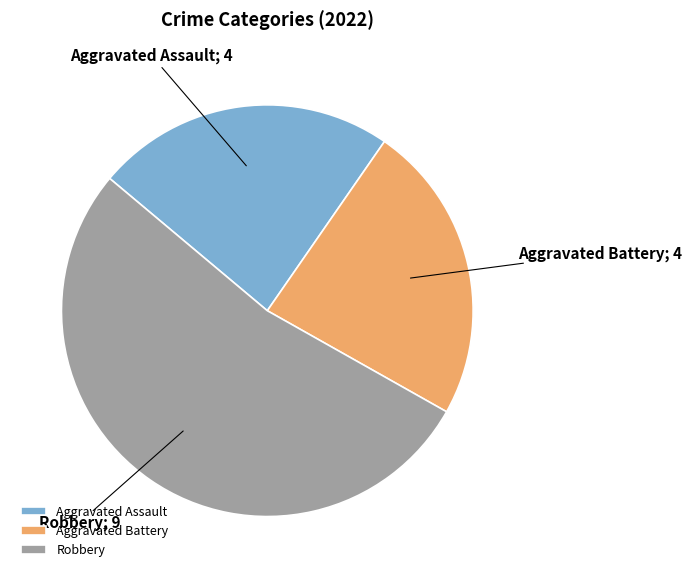

How many segments does this pie chart have?

3